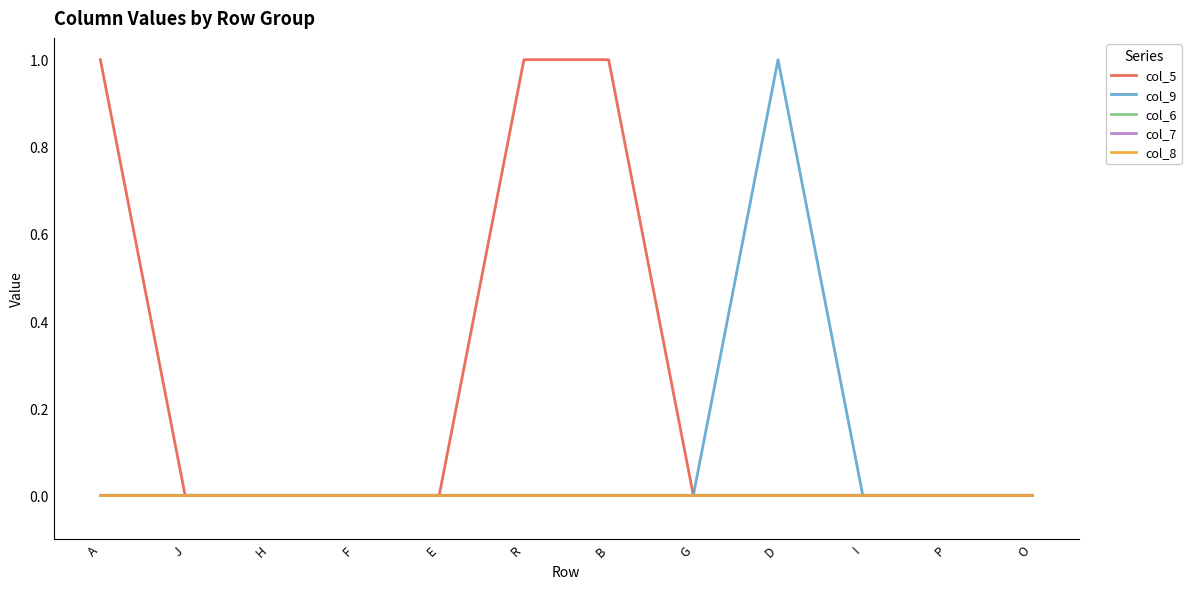

Does the chart have visible grid lines?

No